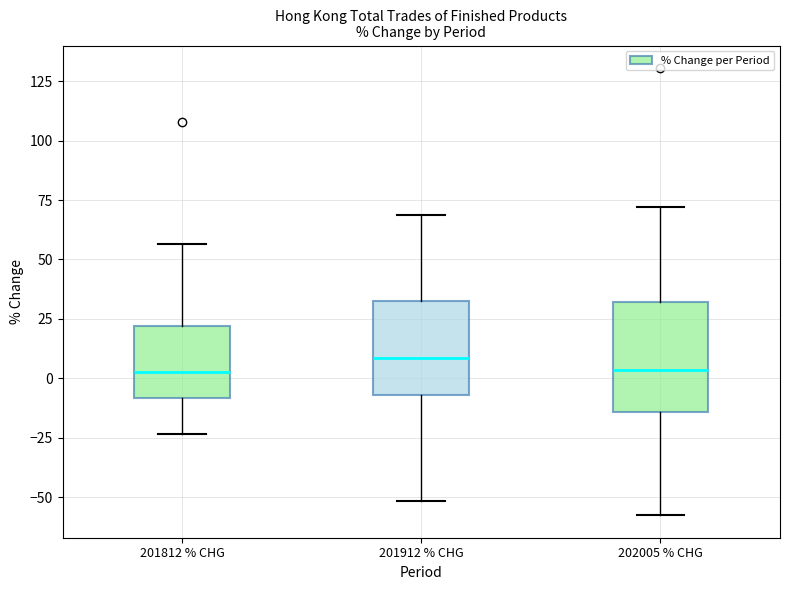

Reading left to right, transcribe this box plot: for each box, give where its median line is, the range the box spans, and where its two whiskers end, as read against the y-axis. The values are not printed on the chart, so give them approximately, as read against the axis.

201812 % CHG: median 5, box -10 to 20, whiskers -25 to 55
201912 % CHG: median 10, box -5 to 35, whiskers -50 to 70
202005 % CHG: median 5, box -15 to 30, whiskers -60 to 70